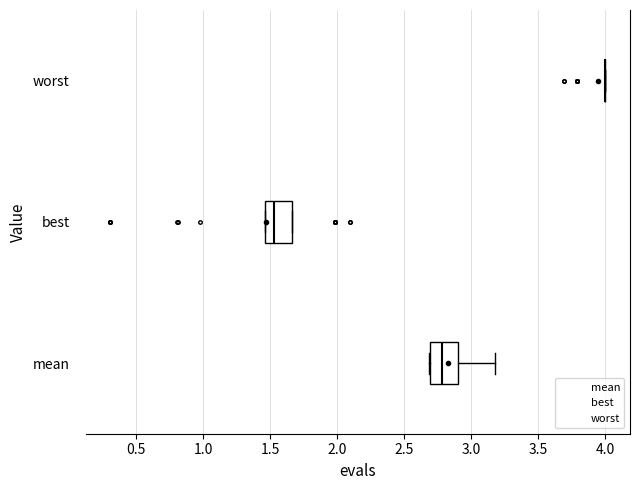

Reading bottom to top, read every box against the x-axis: the position of its median line, the range the box covers, and the ends of its whiskers. The values are not printed on the chart, so give them approximately, as read against the axis.

mean: median 2.80, box 2.70 to 2.90, whiskers 2.70 to 3.20
best: median 1.55, box 1.45 to 1.65, whiskers 1.45 to 1.65
worst: box collapsed to a line at 4.00, whiskers 4.00 to 4.00